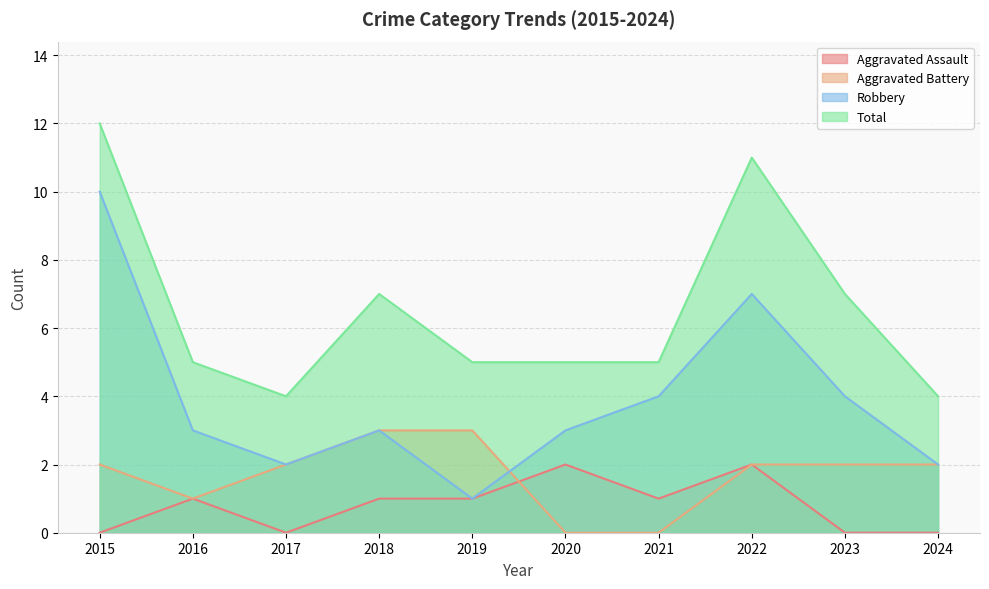

At which label does Aggravated Assault first exceed 1?

2020